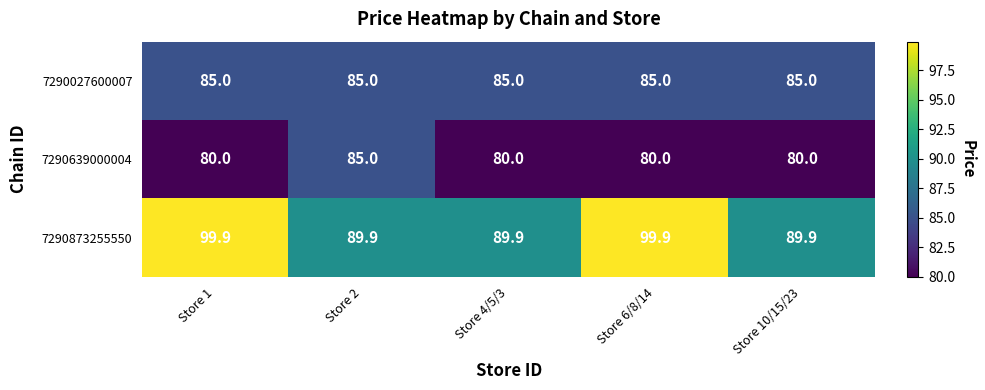

Between Store 1 and Store 10/15/23, which series saw the biggest shift?

7290873255550